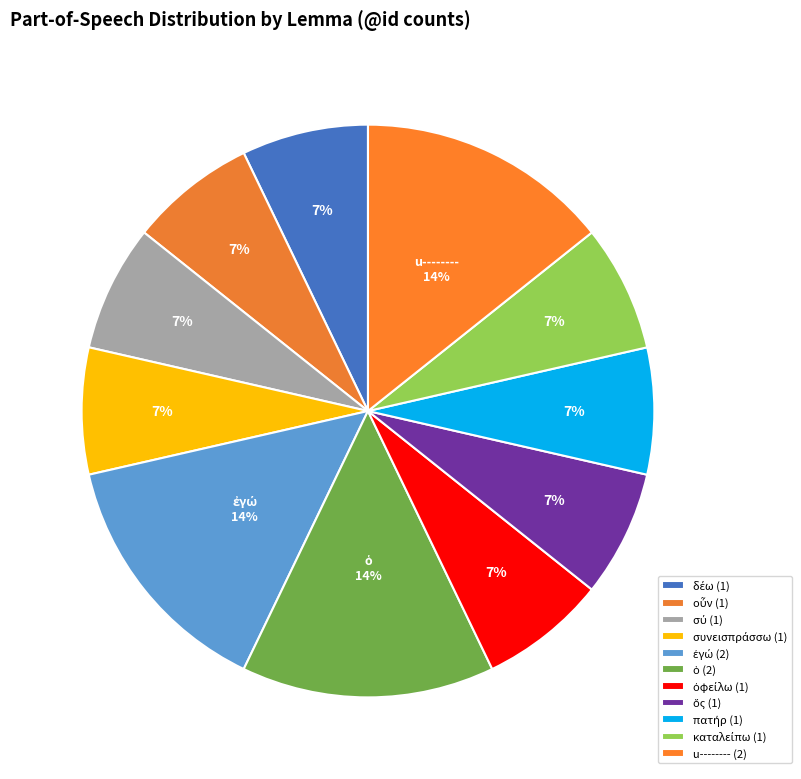

Count the number of slices in the pie.

11